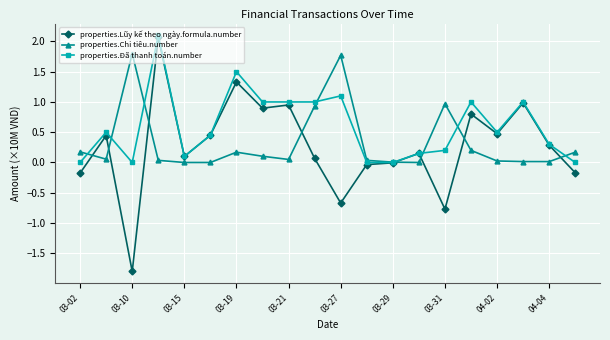

Which series has the largest range (max minus min)?

properties.Lũy kế theo ngày.formula.number